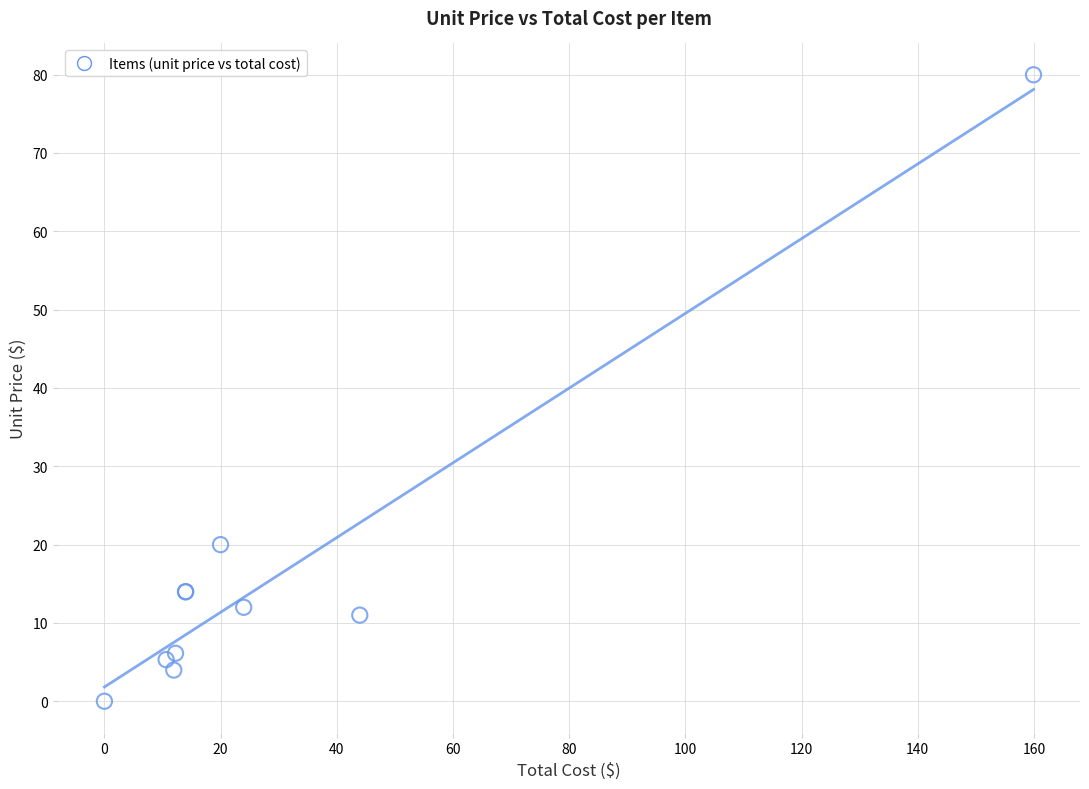

What Y value in the scatter plot is closest to 39?

20.0